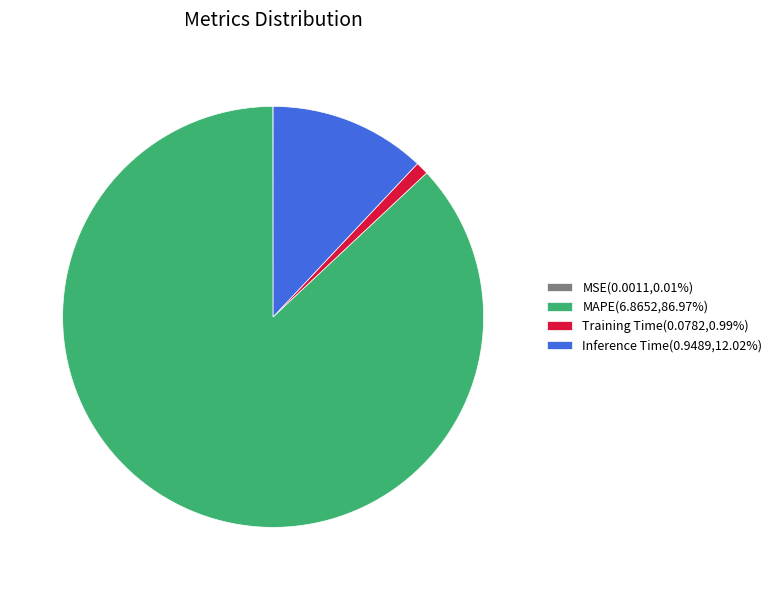

Is there a majority slice in this chart?

Yes